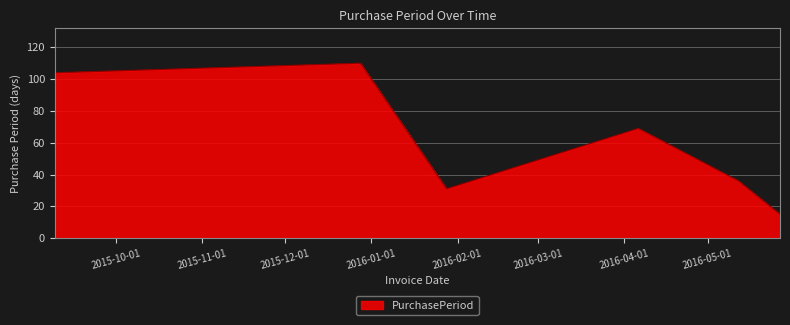

What is the greatest value displayed?

110